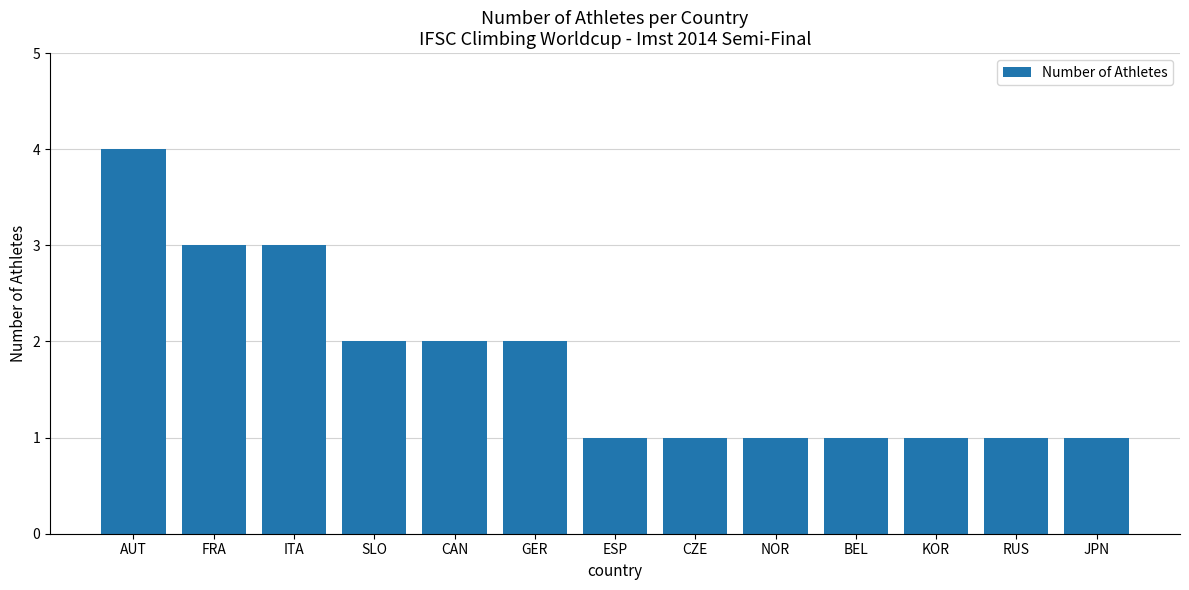

Which category has the highest value across all series?

AUT